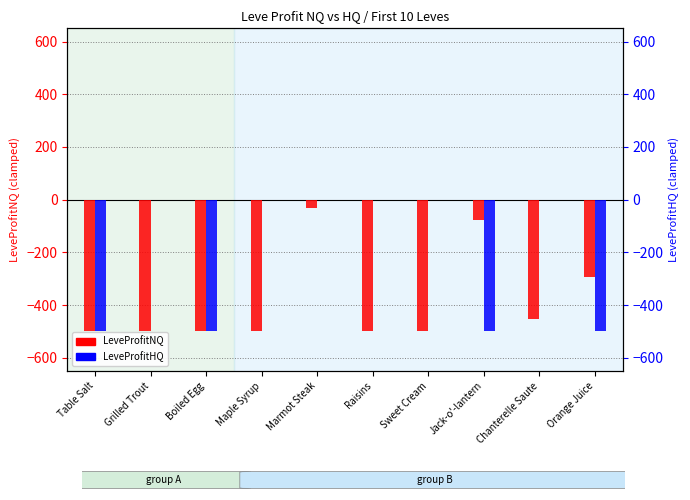

Is the value of LeveProfitHQ at Raisins greater than the value of LeveProfitNQ at Raisins?

Yes